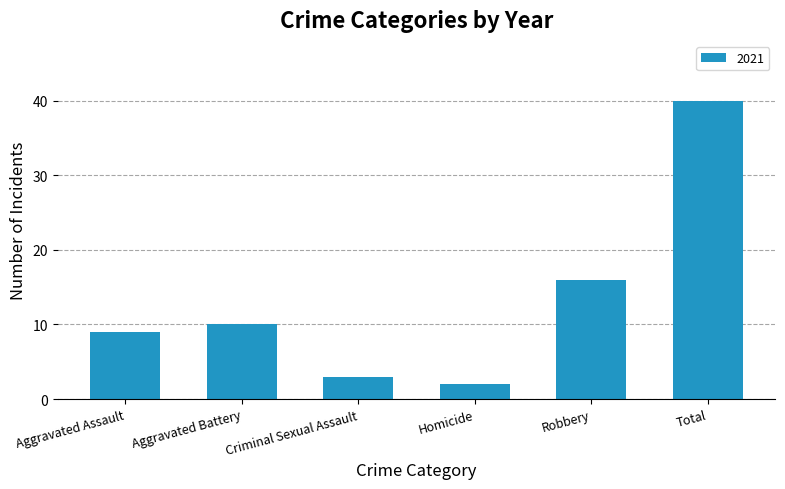

What is the label of the 5th bar from the right?

Aggravated Battery